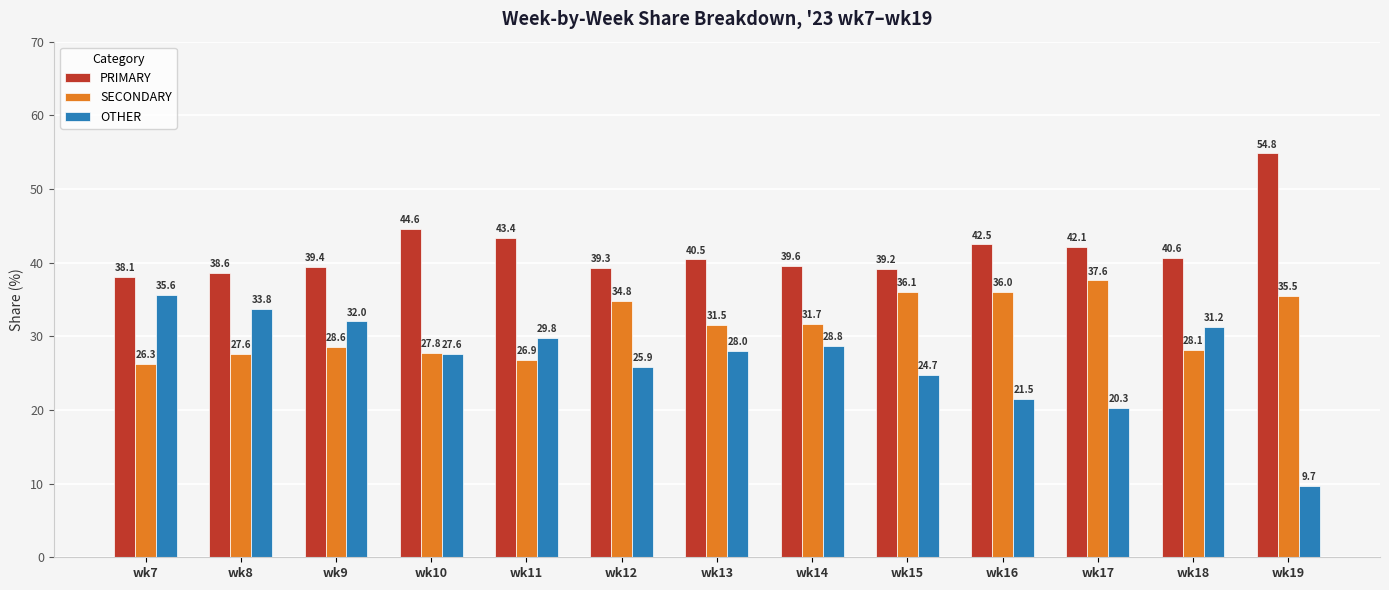

Which series has the largest total across all categories?

PRIMARY